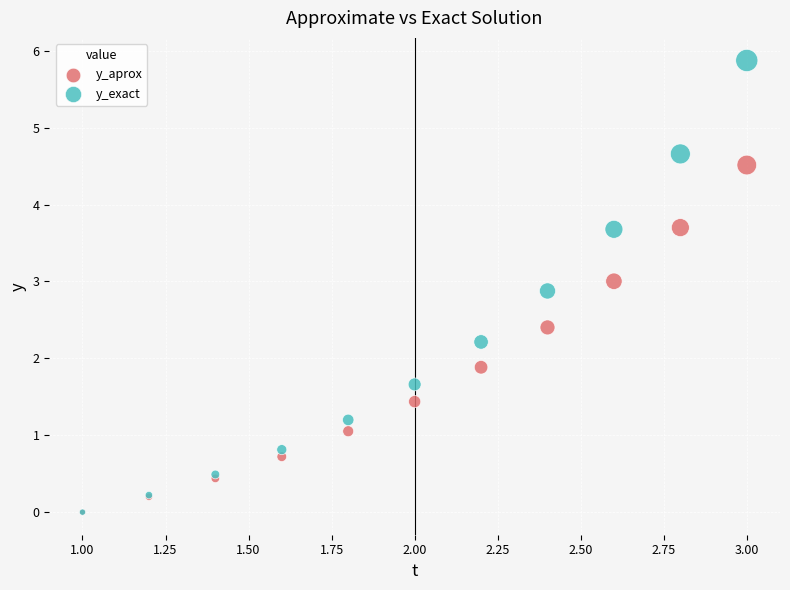

What are all the series names shown in the legend?

y_aprox, y_exact